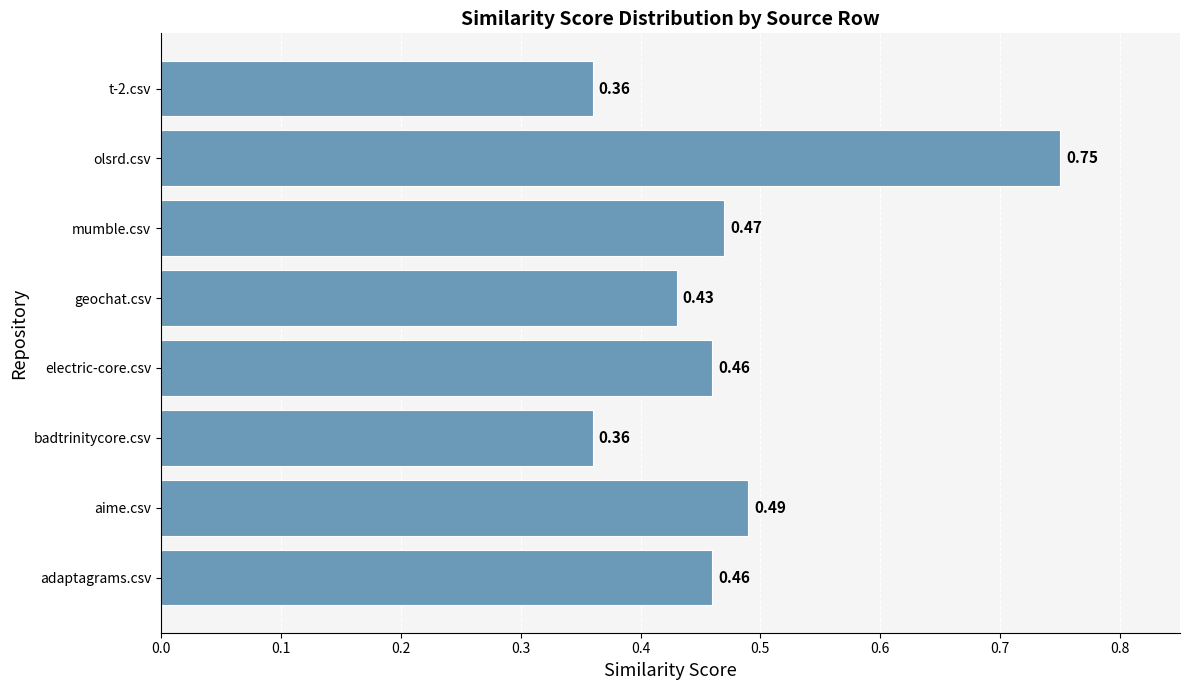

How many series are shown in this chart?

1